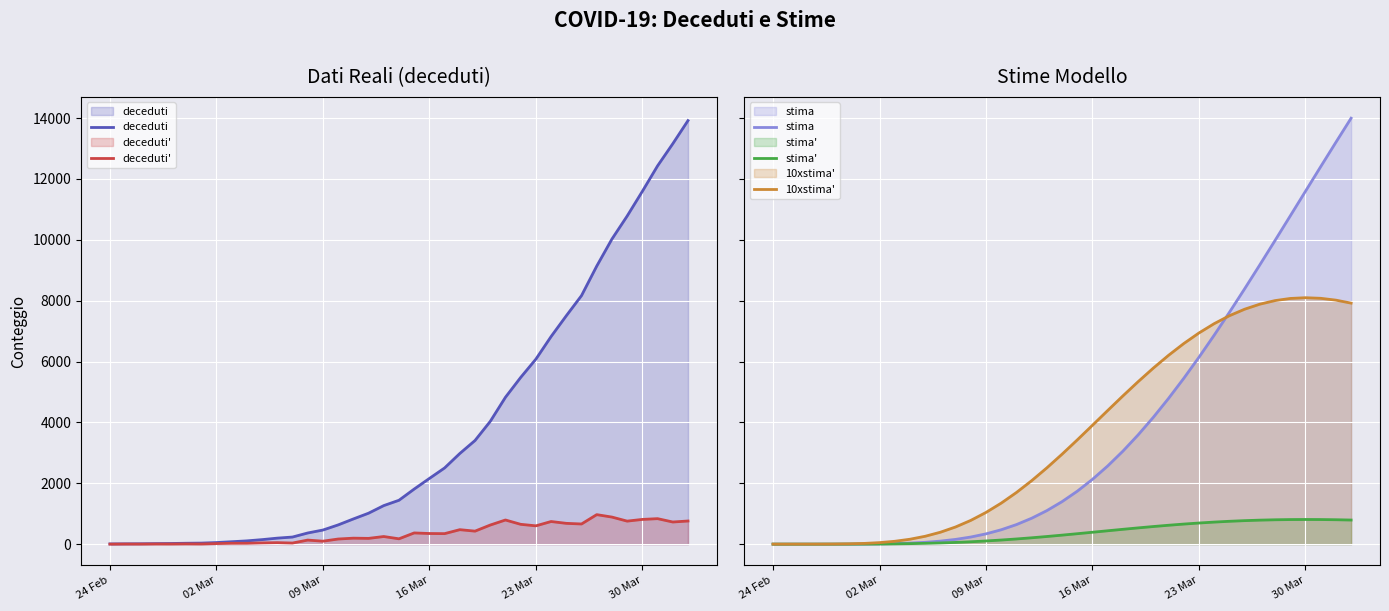

How many positive values does the 10xstima' series have?

38